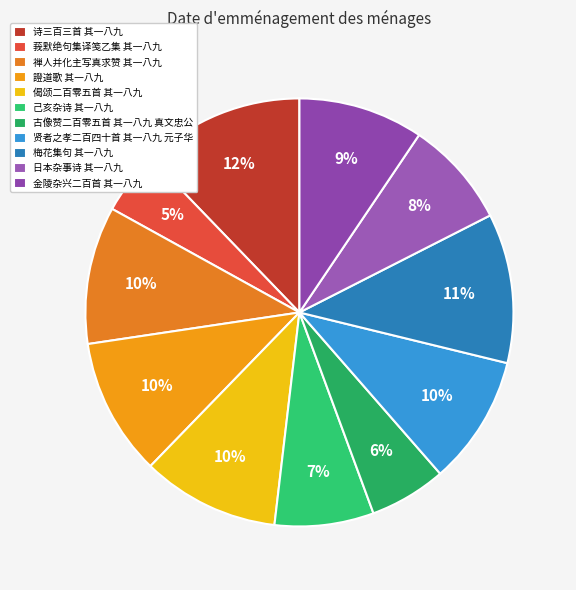

Does 禅人并化主写真求赞 其一八九 represent more than half of the total?

No